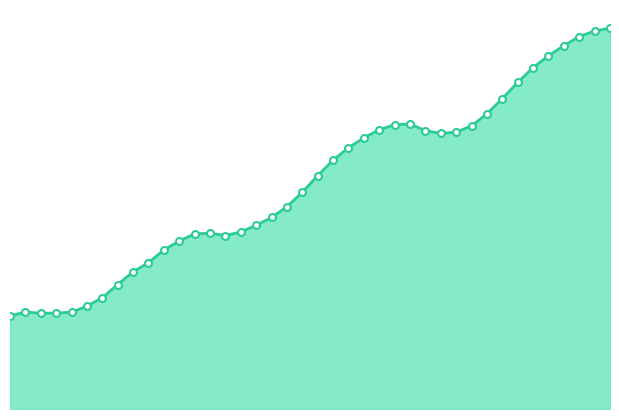

What is the minimum value shown in the chart?

0.1